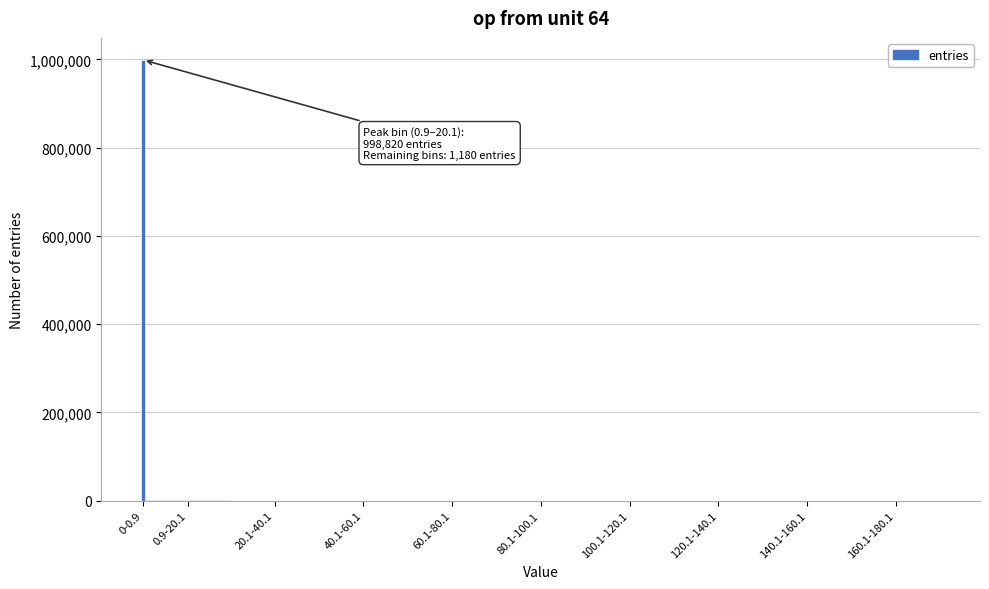

The value at 160.1-180.1 is 0. True or false?

True